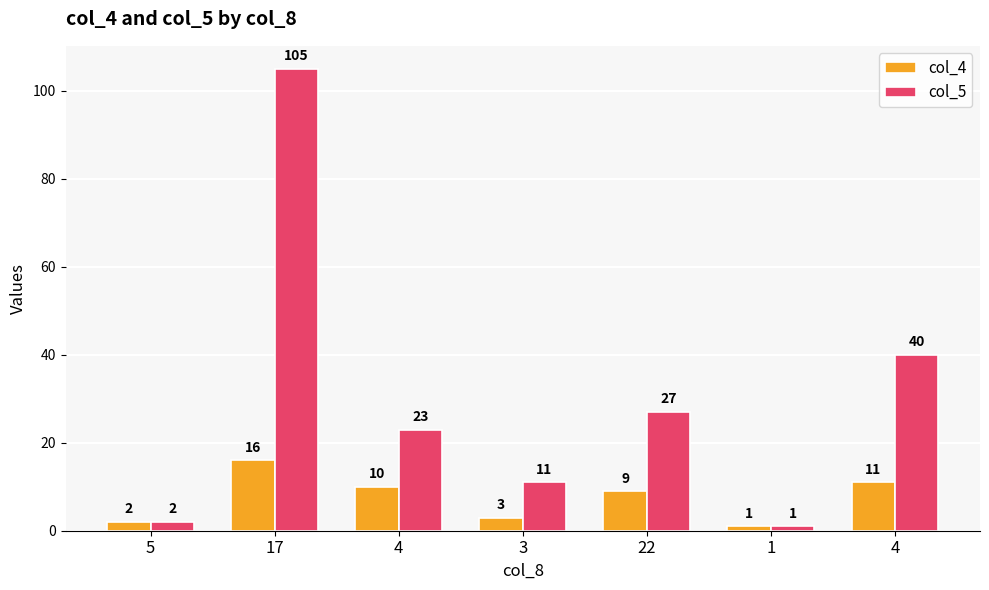

Read the col_4 value at 4.

11